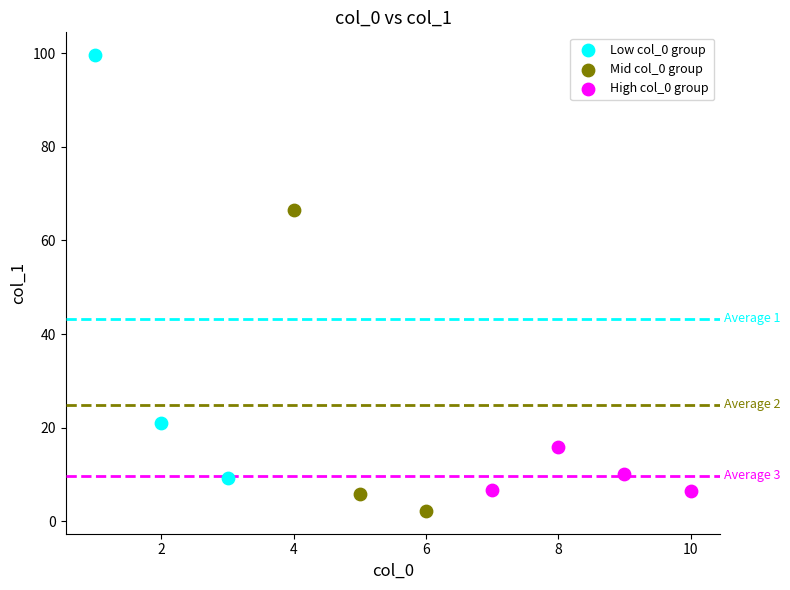

What are all the series names shown in the legend?

Low col_0 group, Mid col_0 group, High col_0 group